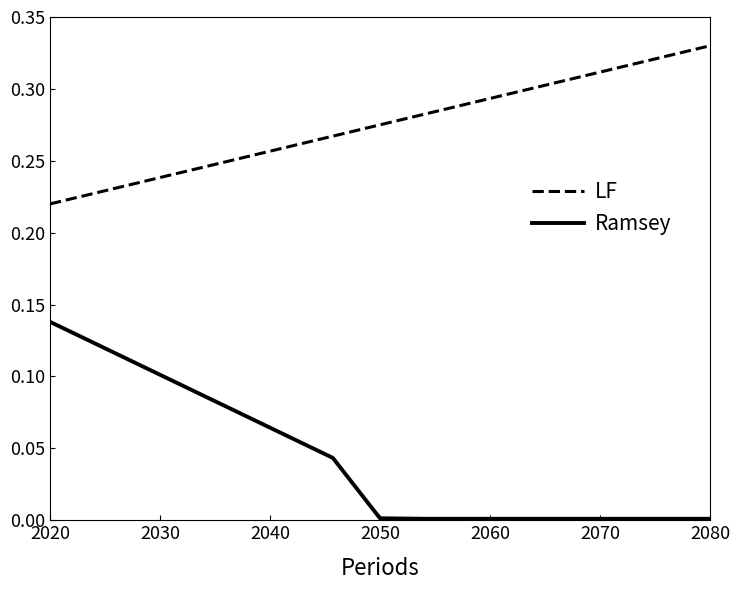

Which series has the largest total across all categories?

LF